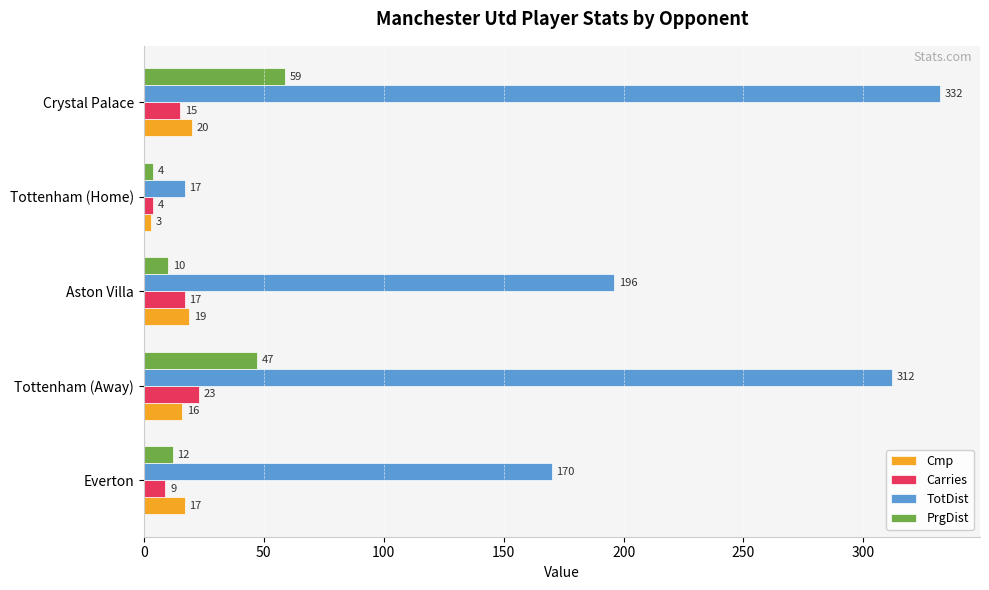

List the labels in order of Cmp value, smallest first.

Tottenham (Home), Tottenham (Away), Everton, Aston Villa, Crystal Palace